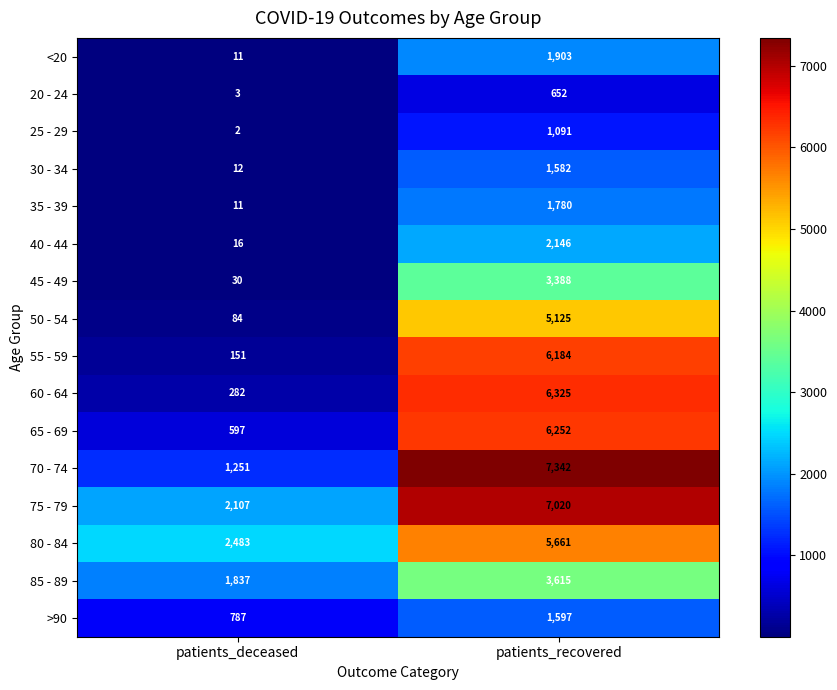

Read the 85 - 89 value at patients_recovered.

3615